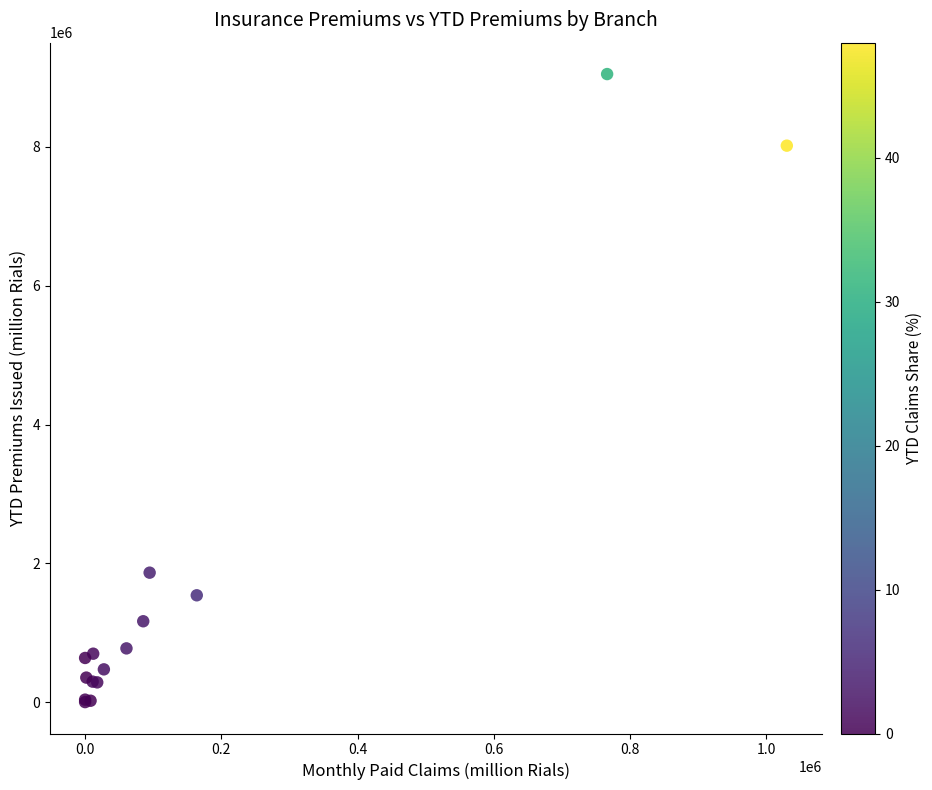

What Y value in the scatter plot is closest to 4525529?

1865400